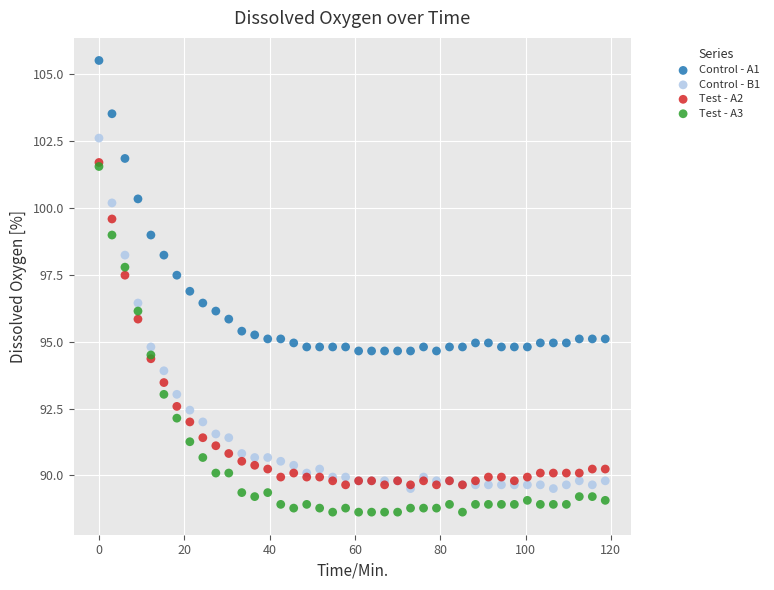

Which series reaches the minimum Y coordinate?

Test - A3